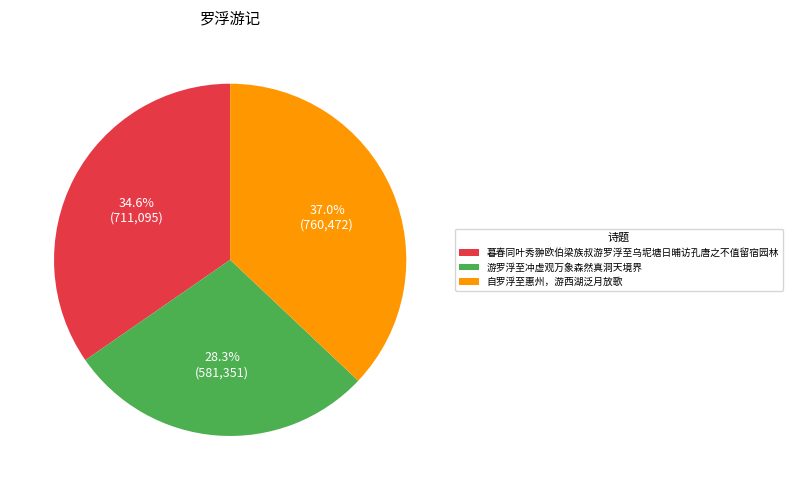

Is 游罗浮至冲虚观万象森然真洞天境界 the majority of the pie?

No